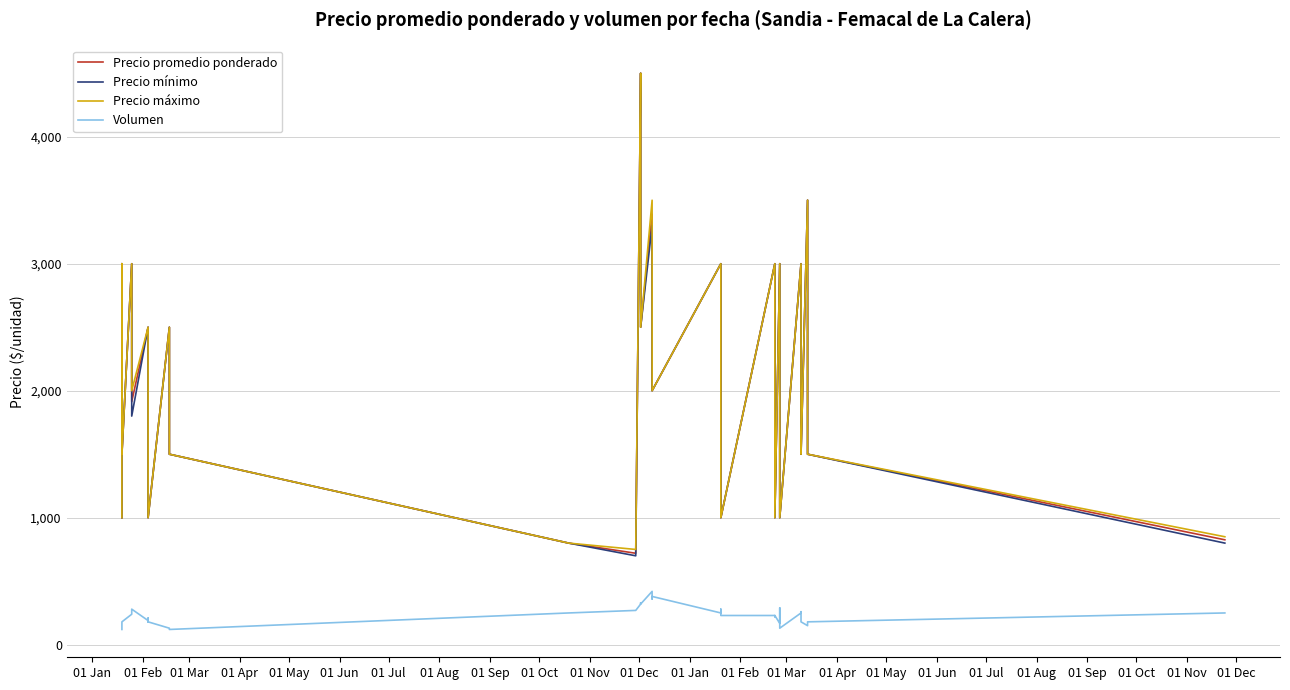

Reading right to left, transcribe all the data shown in this chart.

Precio promedio ponderado: 826	1500	2300	3500	1500	2000	3000	1000	1450	2103	3000	1000	2000	3000	1000	1500	2000	3000	2000	2650	3390	2500	3500	4500	720	800	1500	2000	2500	1000	1500	2000	2500	1914	2500	3000	1500	2000	3000	1000
Precio mínimo: 800	1500	2300	3500	1500	2000	3000	1000	1400	2000	3000	1000	2000	3000	1000	1500	2000	3000	2000	2500	3300	2500	3500	4500	700	800	1500	2000	2500	1000	1500	2000	2500	1800	2500	3000	1500	2000	3000	1000
Precio máximo: 850	1500	2300	3500	1500	2000	3000	1000	1500	2200	3000	1000	2000	3000	1000	1500	2000	3000	2000	2800	3500	2500	3500	4500	750	800	1500	2000	2500	1000	1500	2000	2500	2000	2500	3000	1500	2000	3000	1000
Volumen: 250	180	180	150	180	260	250	130	240	290	168	230	220	230	230	230	280	250	380	360	420	320	330	320	270	250	120	130	130	180	210	180	190	280	280	240	180	160	140	120